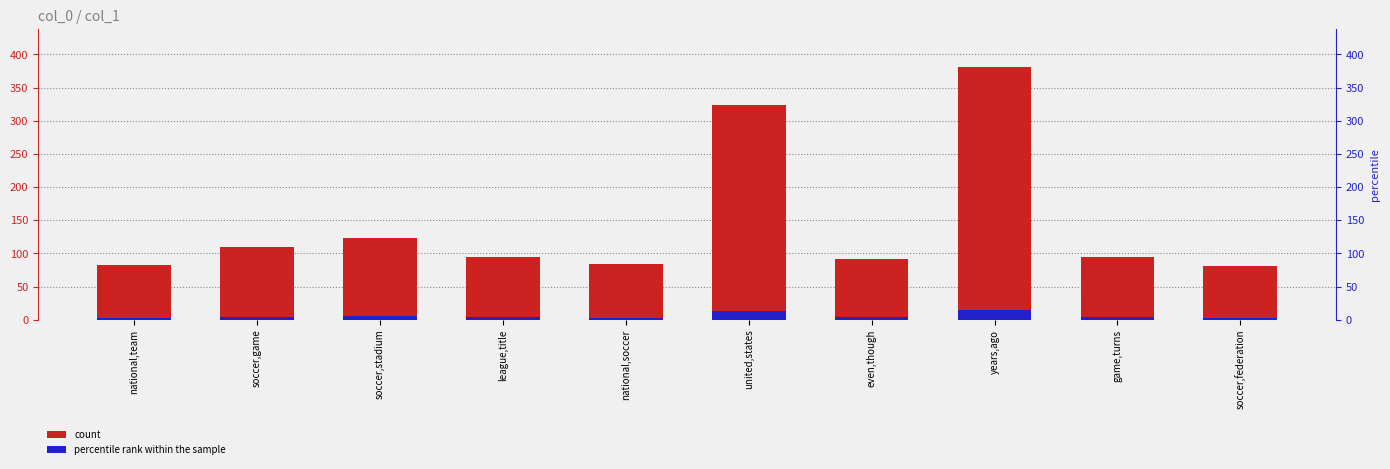

What is the minimum value shown in the chart?

3.2